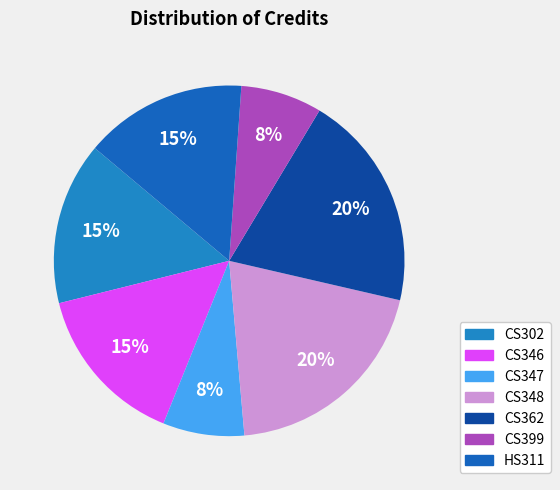

Rank the categories by value from lowest to highest.

CS347, CS399, CS302, CS346, HS311, CS348, CS362